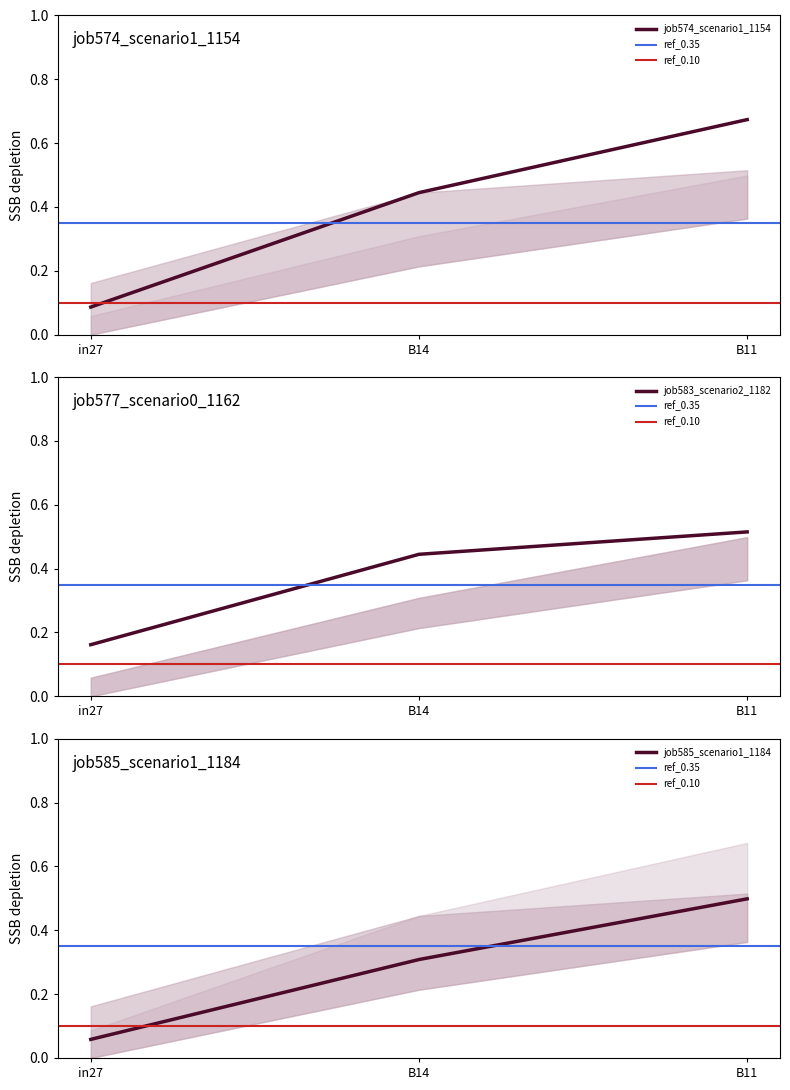

Reading right to left, transcribe all the data shown in this chart.

job574_scenario1_1154: 0.7	0.4	0.1
job577_scenario0_1162: 0.5	0.3	0.1
job583_scenario2_1182: 0.5	0.4	0.2